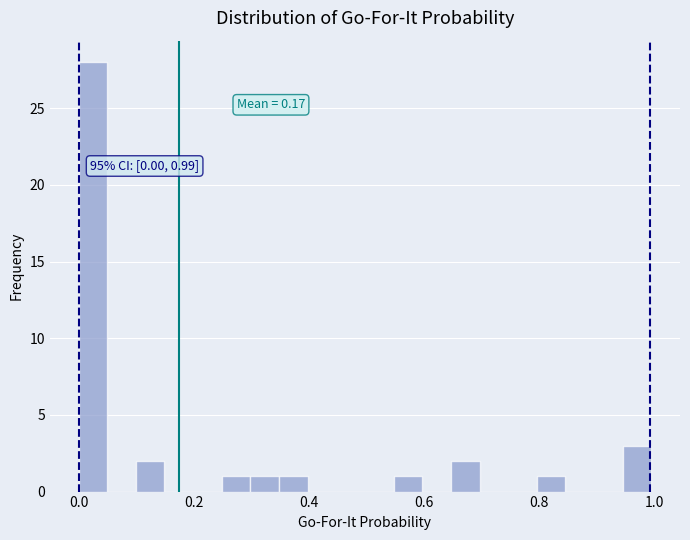

Read against the x-axis, roughly where is the centre of the tallest bar?

0.02